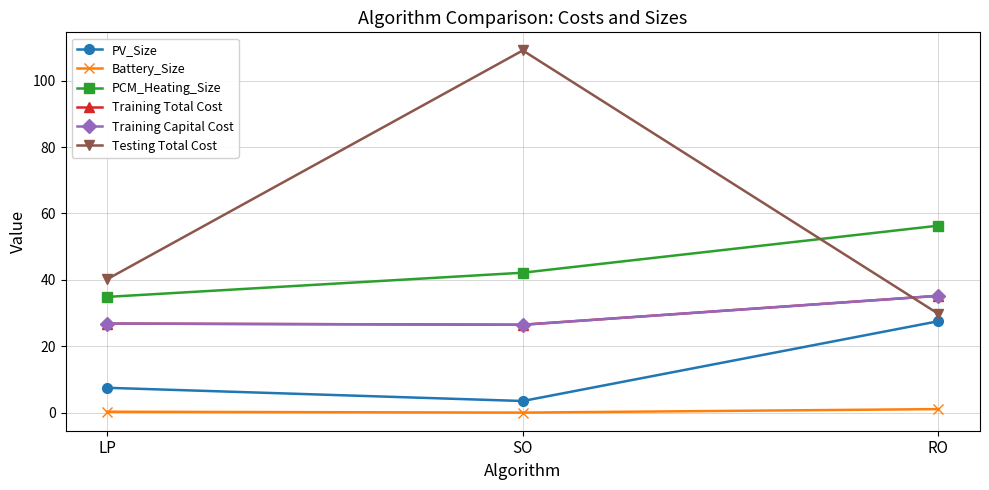

At which category is the sum across all series the highest?

SO